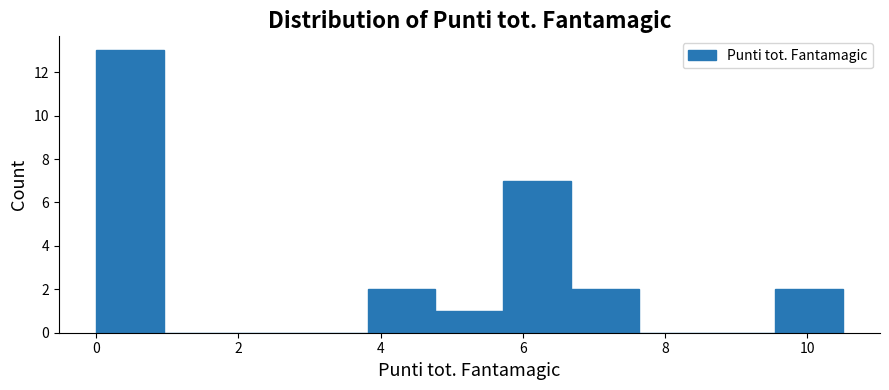

Which range on the x-axis has the tallest bar?

0.0 to 1.0